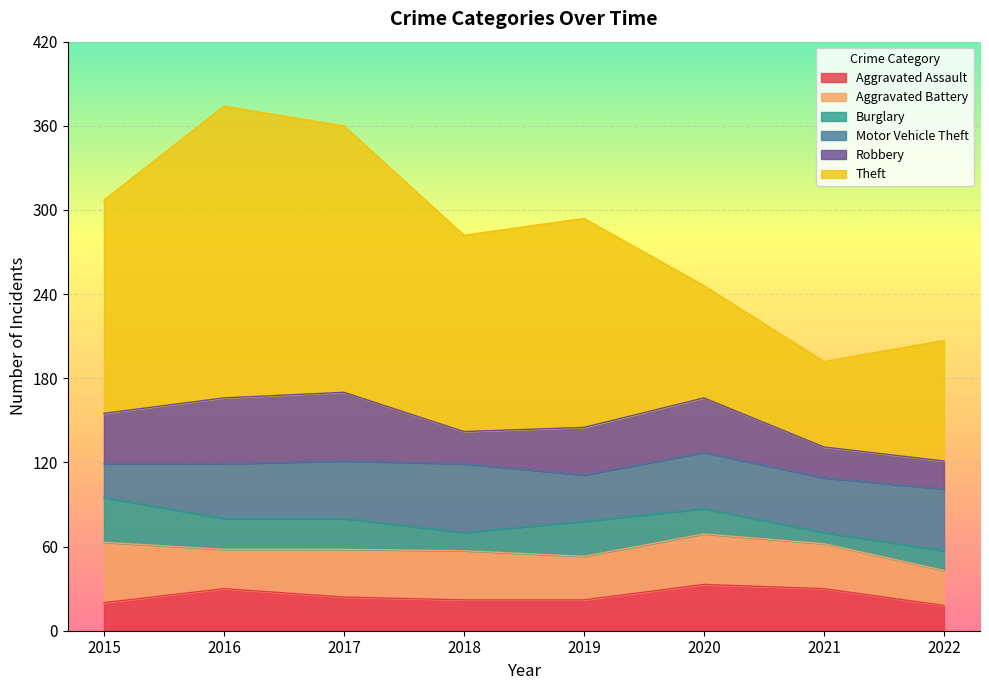

True or false: Burglary and Aggravated Battery cross at least once.

False